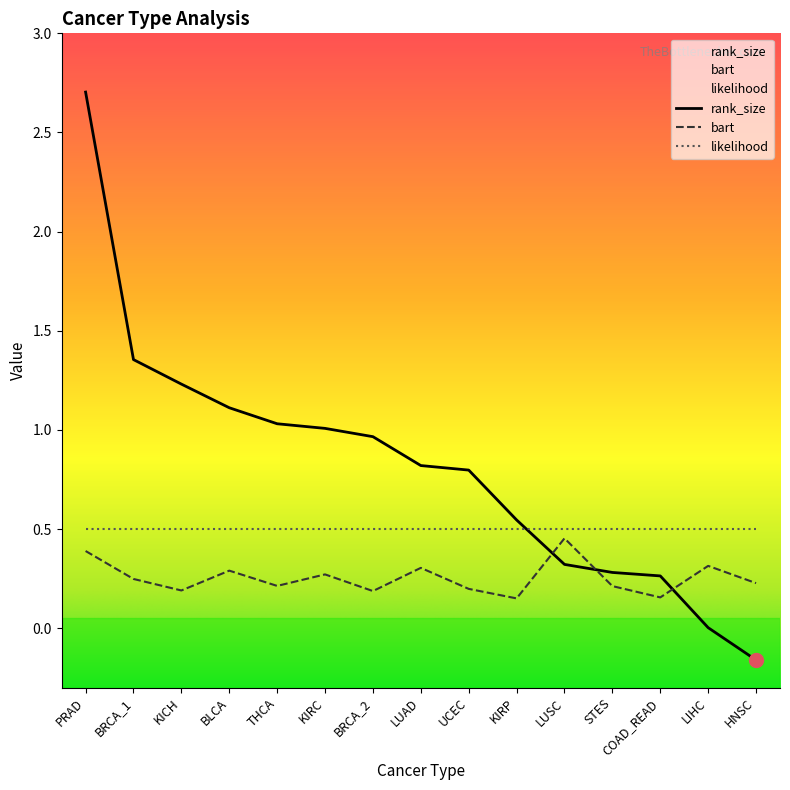

What is the greatest value displayed?

2.7